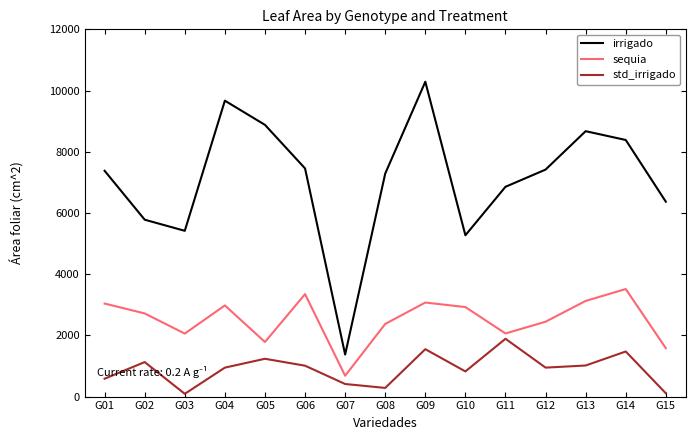

The value of std_irrigado at G09 is 512.3. True or false?

False